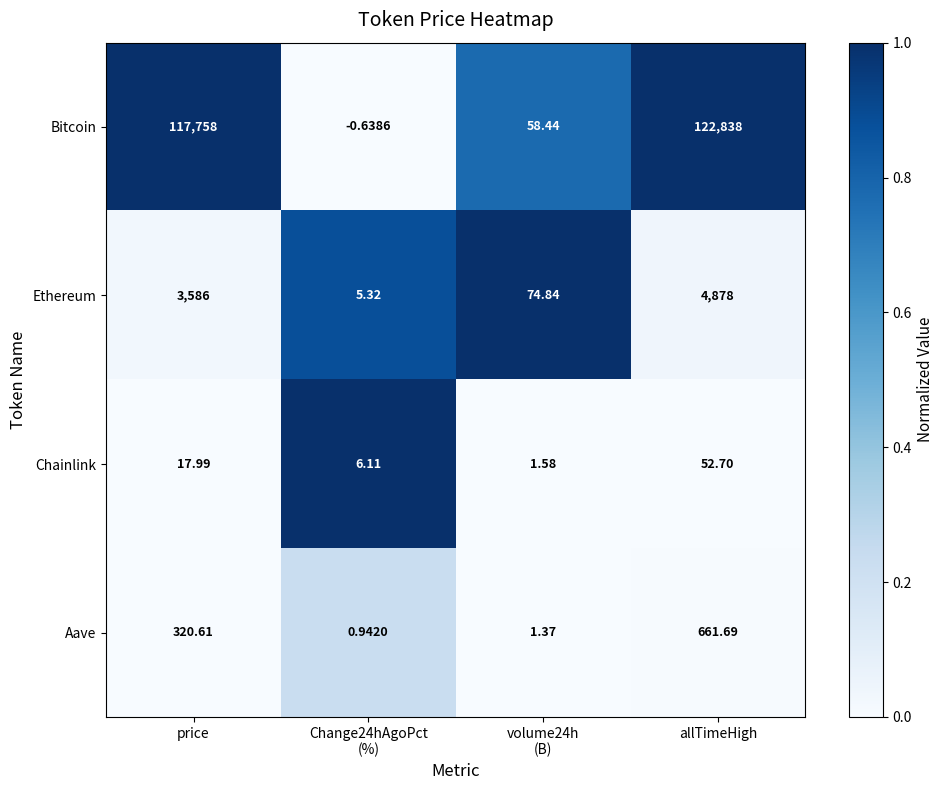

Which series changed the most between price and allTimeHigh?

Bitcoin